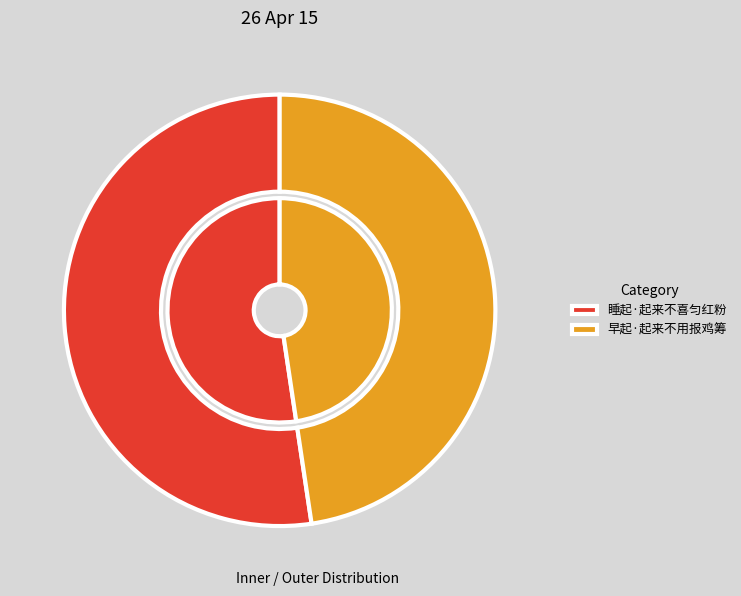

To the nearest percent, what percentage of the pie is 睡起·起来不喜匀红粉?

52%